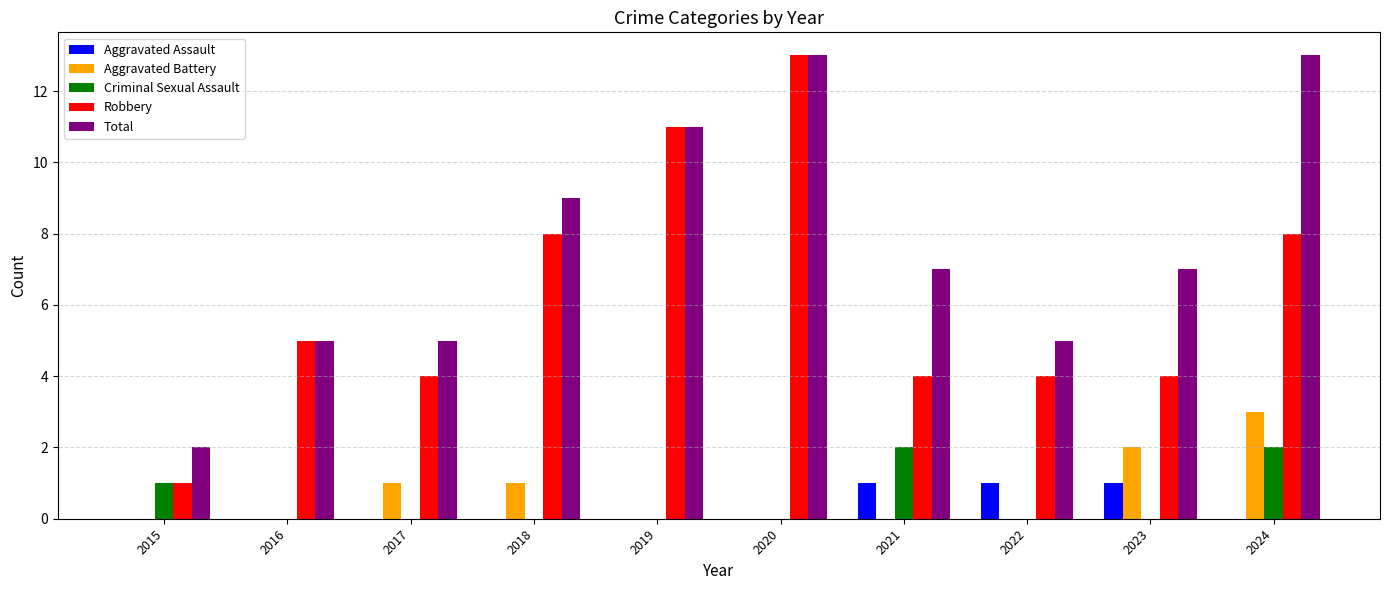

Which series has the largest total across all categories?

Total